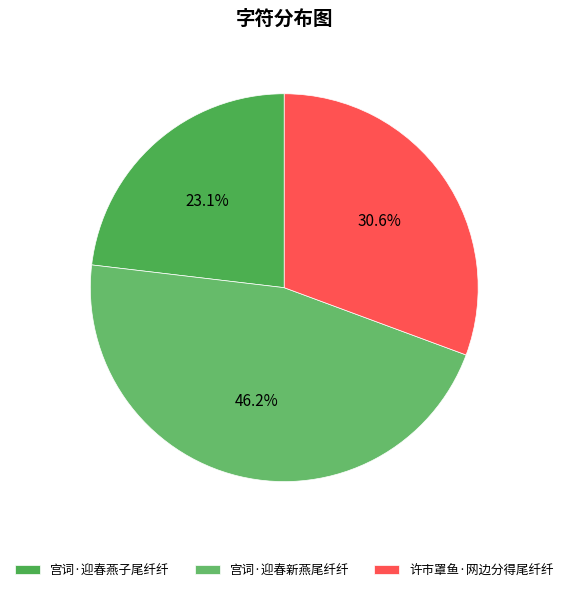

Do 宫词·迎春新燕尾纤纤 and 许市罩鱼·网边分得尾纤纤 together represent more than half of the pie?

Yes